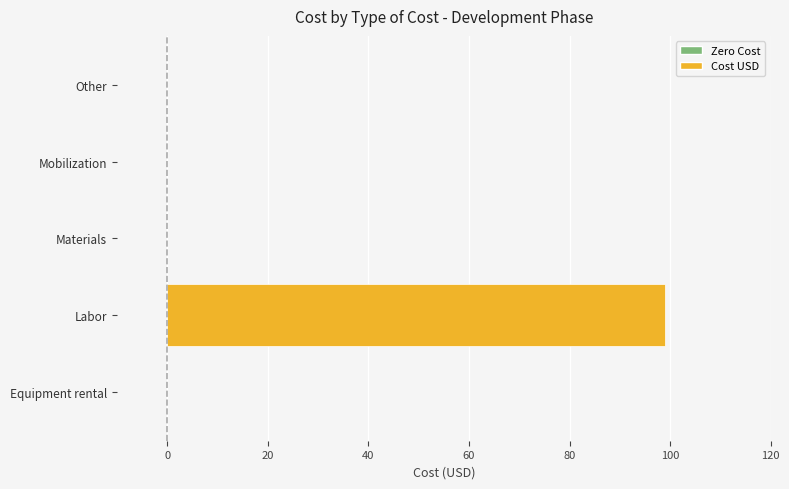

What is the sum of all values?

99